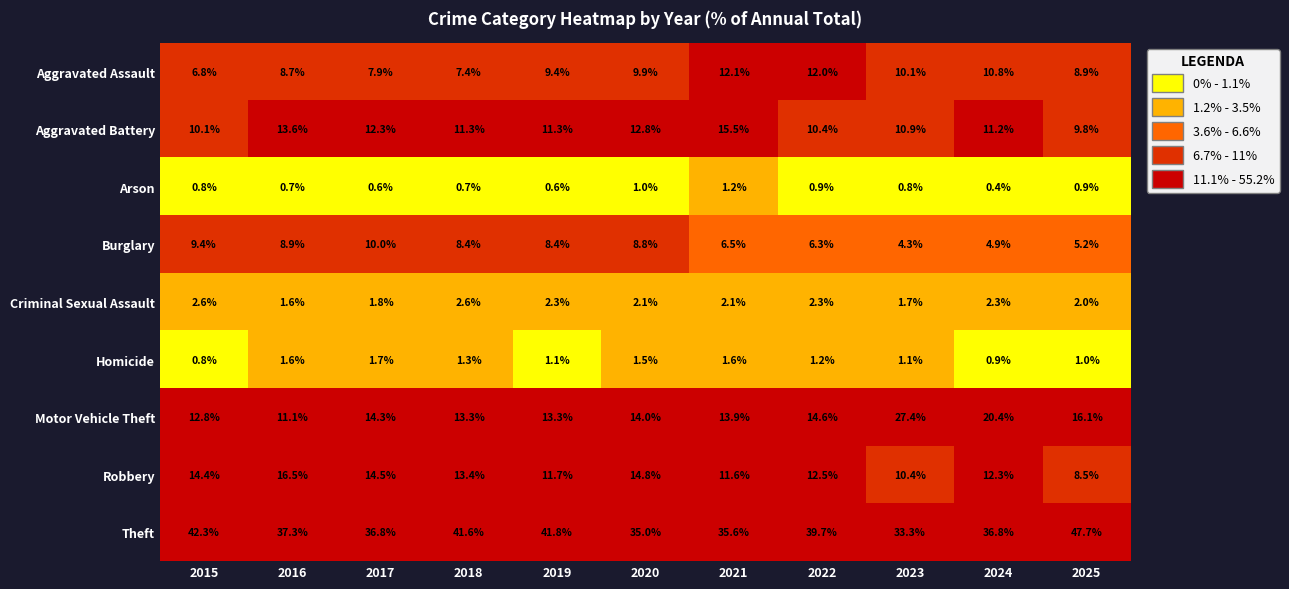

Rank the series by their maximum value, from highest to lowest.

Theft, Motor Vehicle Theft, Robbery, Aggravated Battery, Aggravated Assault, Burglary, Criminal Sexual Assault, Homicide, Arson